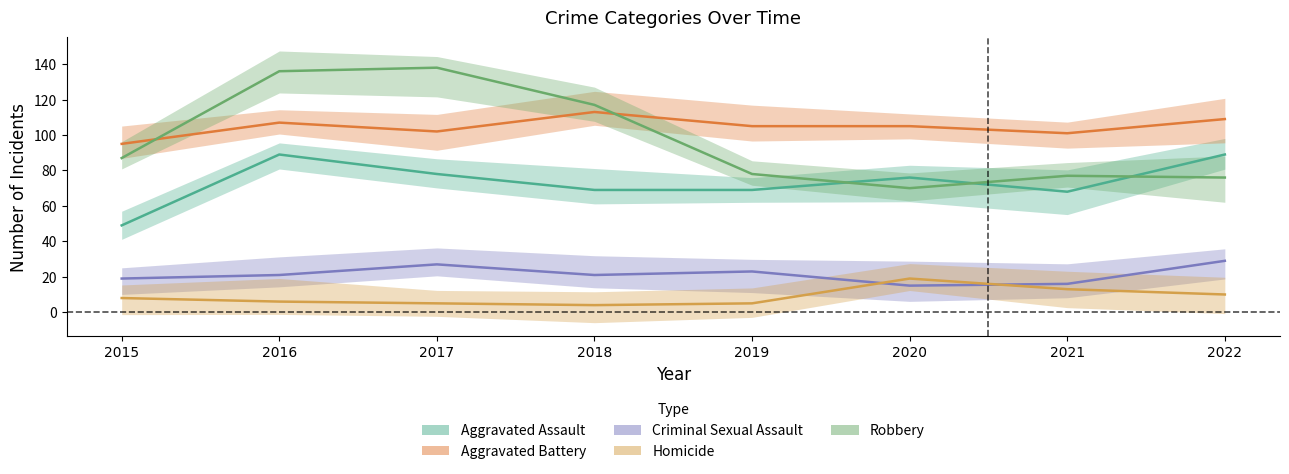

What is the total value across all series at 2021?

275